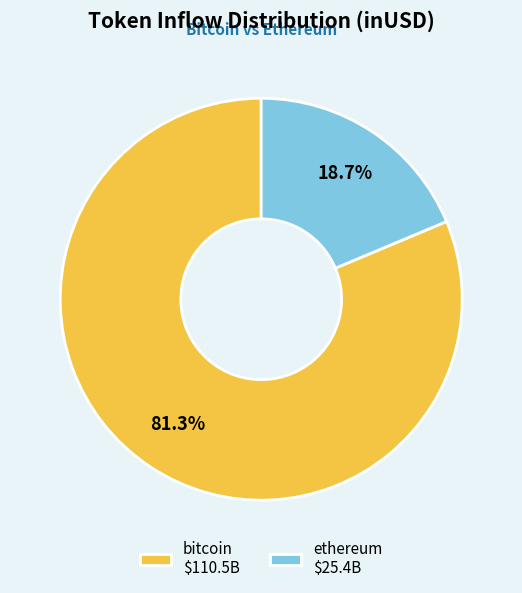

How much of the chart is everything except ethereum $25.4B?

81.3%